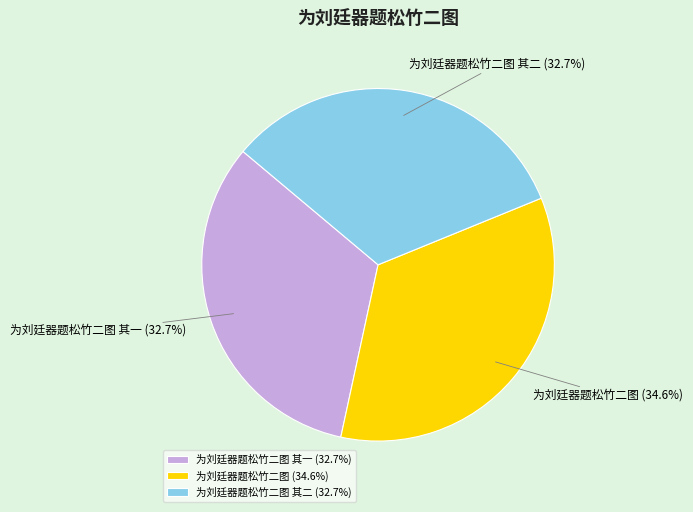

Approximately how many times larger is the value at 为刘廷器题松竹二图 其二 (32.7%) compared to 为刘廷器题松竹二图 (34.6%)?

0.9